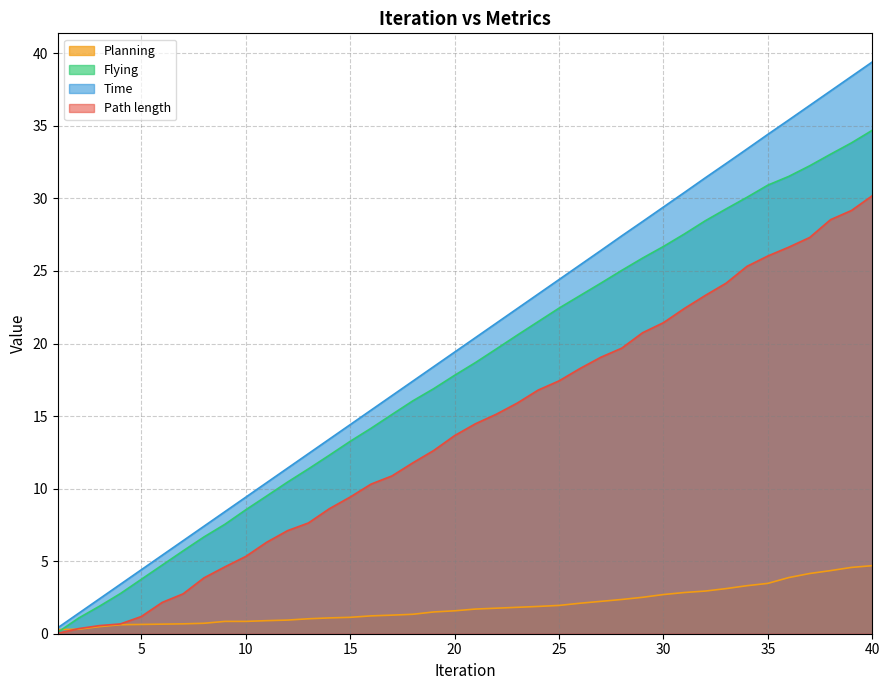

What is the sum of the Time values at 2 and 5?

5.8